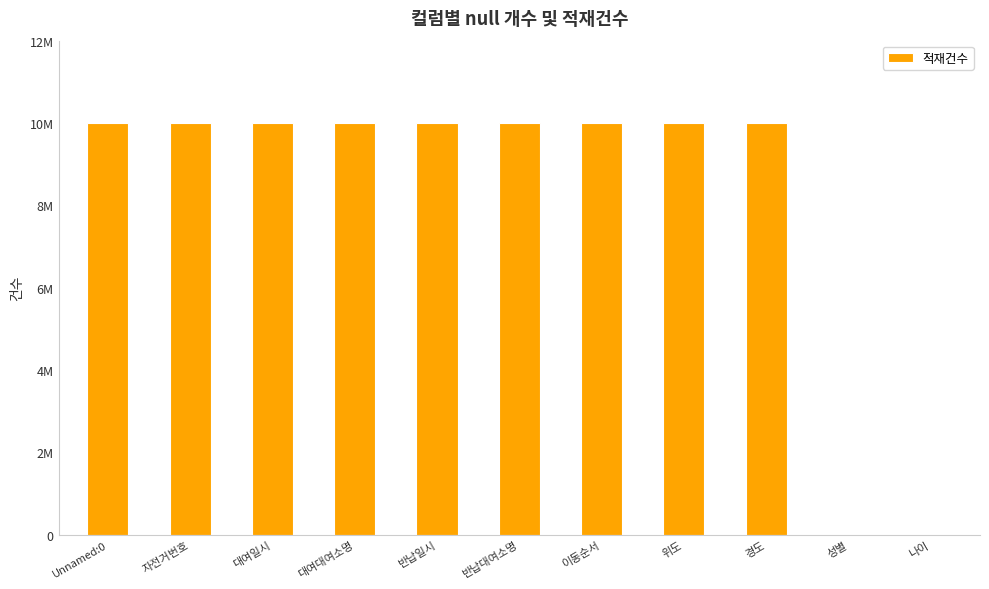

Are the bars horizontal?

No